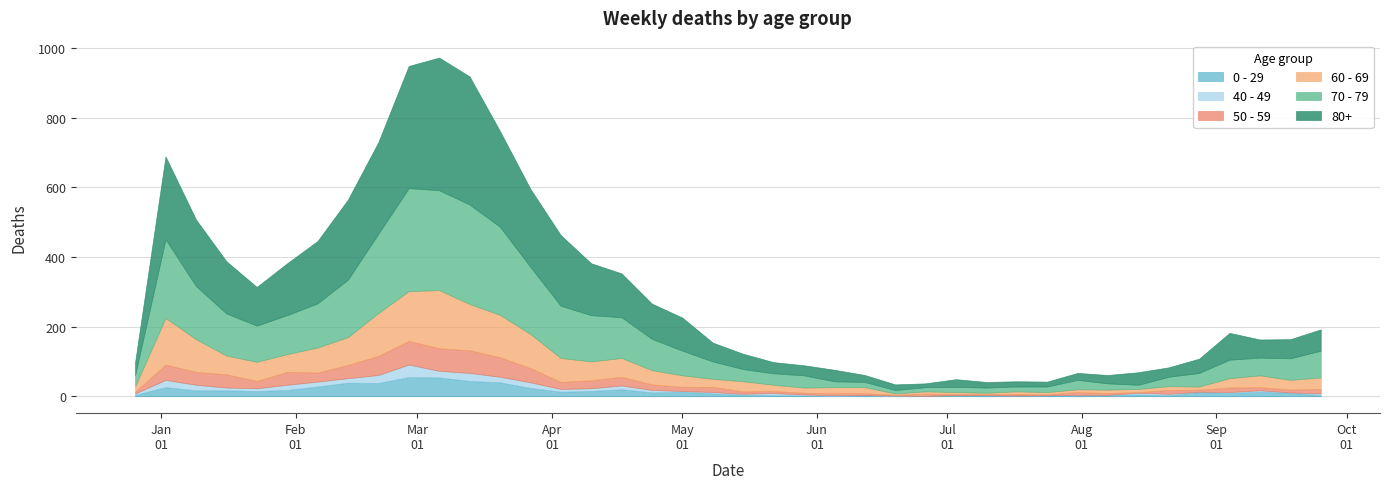

True or false: 60 - 69 and 40 - 49 cross at least once.

False